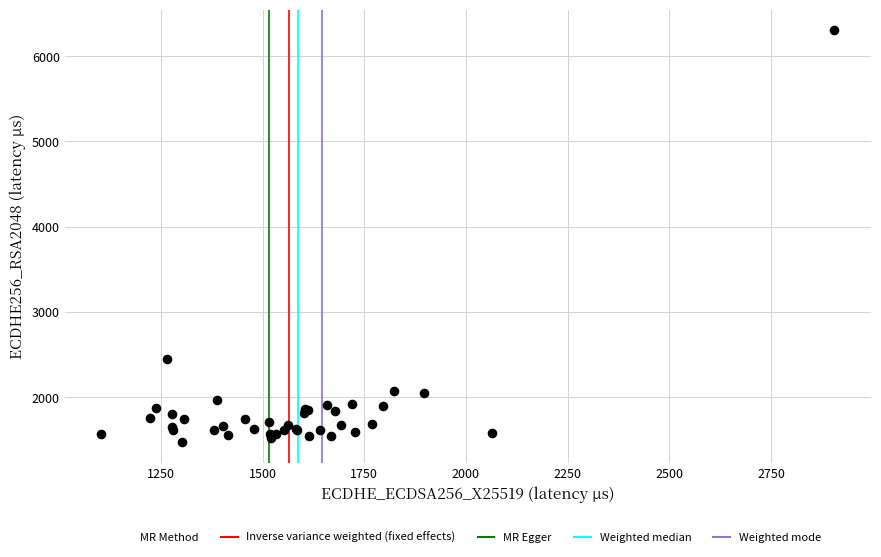

What Y value in the scatter plot is closest to 3890?

2448